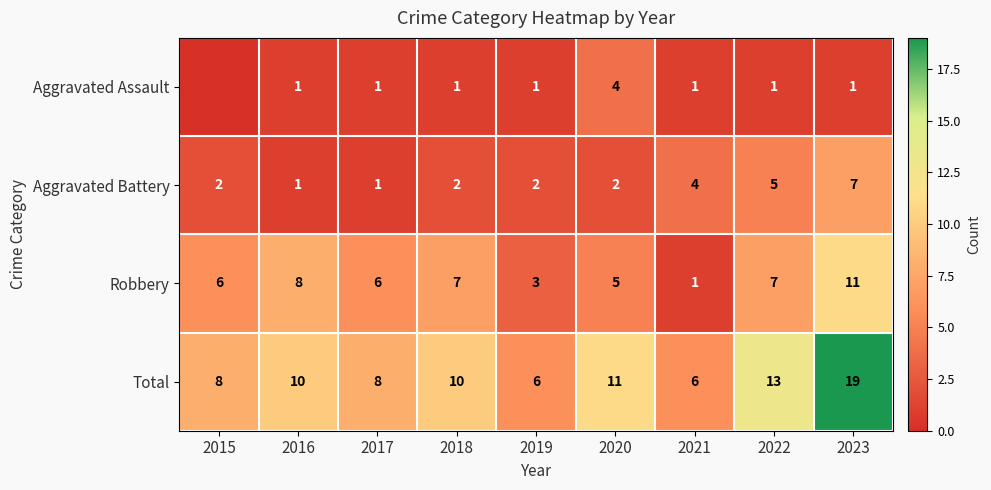

What is the difference between the highest and lowest values at 2020?

9